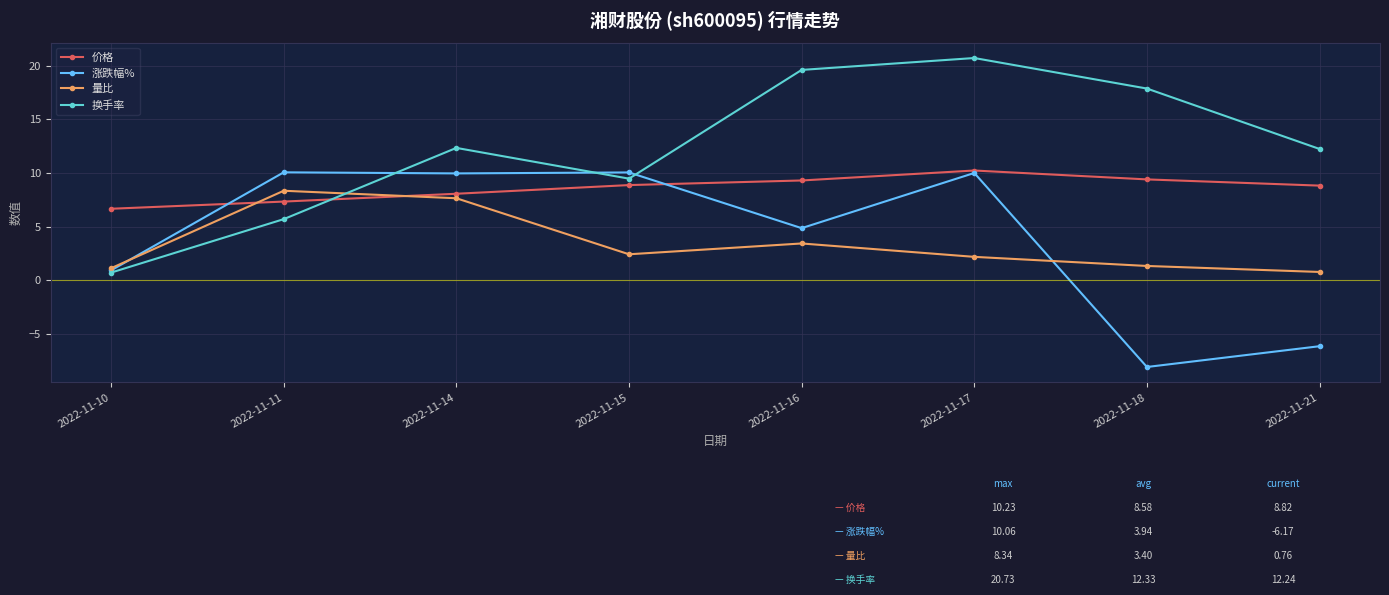

What is the maximum value for 涨跌幅%?

10.1